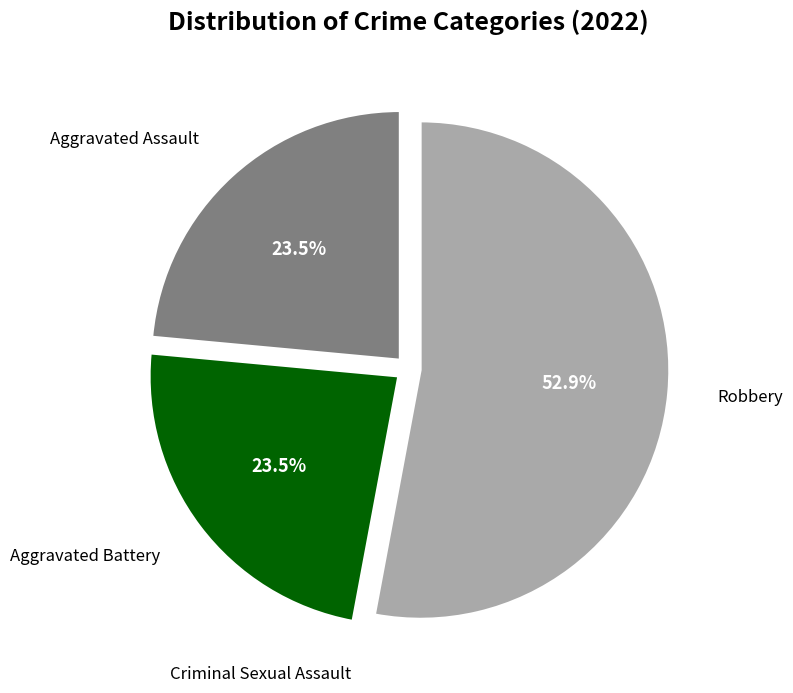

Combined, do Aggravated Assault and Aggravated Battery account for over 50%?

No